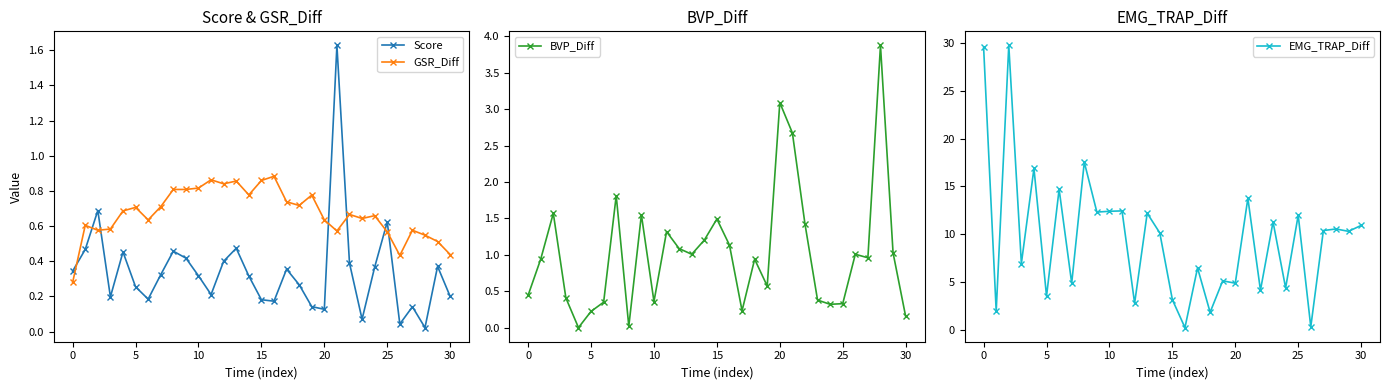

True or false: EMG_TRAP_Diff has a value of 3.5 at 5.

True